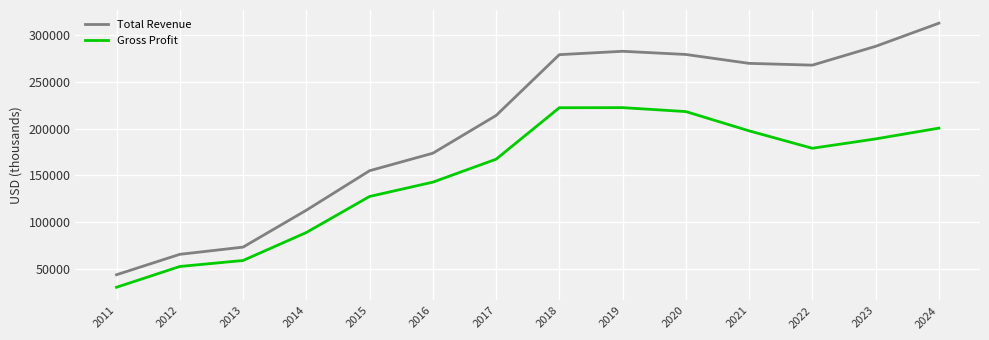

What is the difference between the maximum and minimum values in the Gross Profit series?

191900